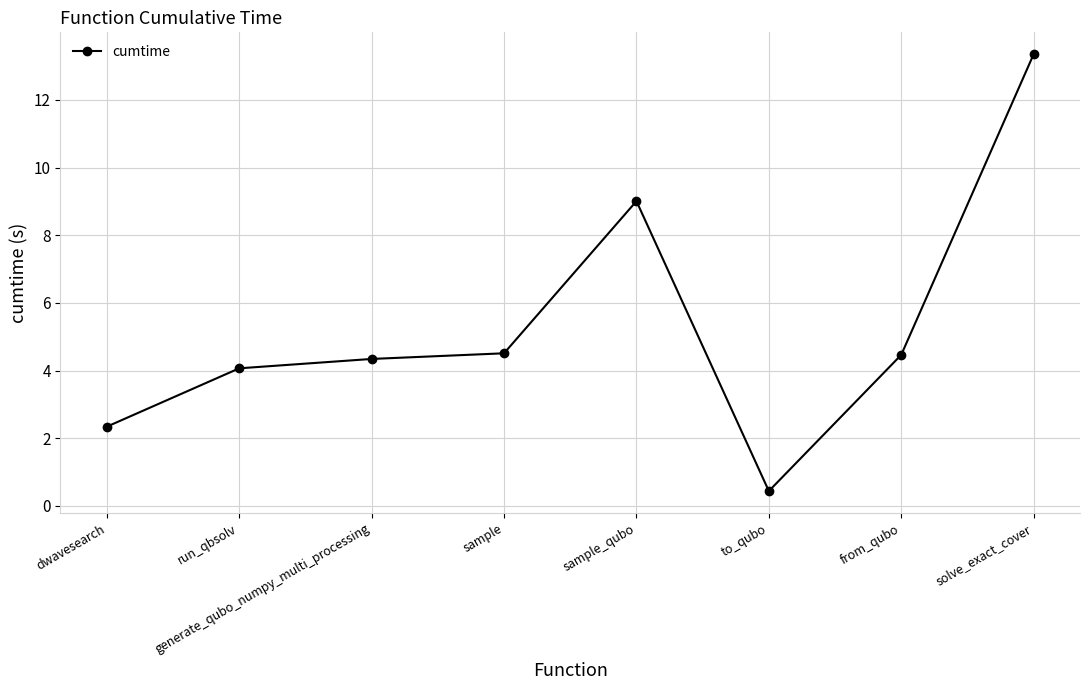

Which label corresponds to the largest value in the chart?

solve_exact_cover